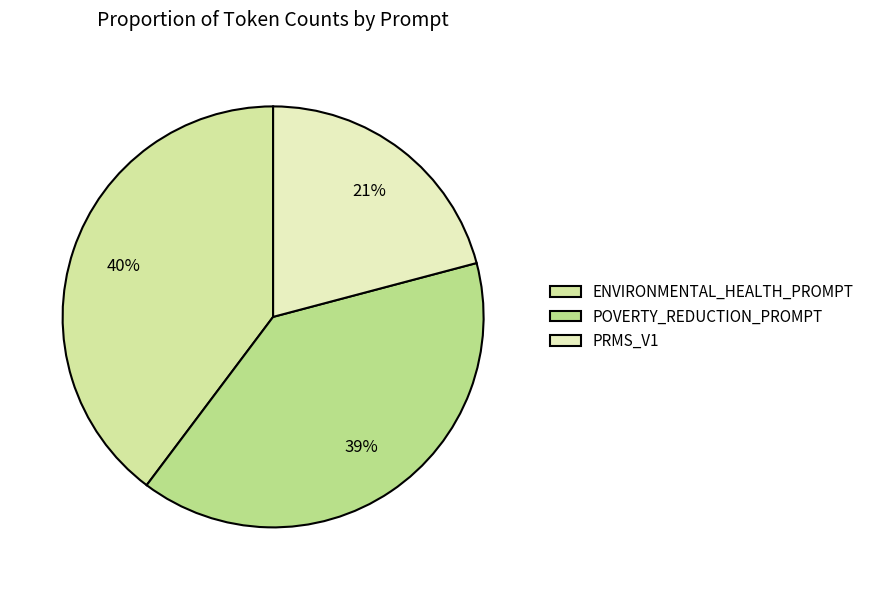

Do PRMS_V1 and POVERTY_REDUCTION_PROMPT together represent more than half of the pie?

Yes